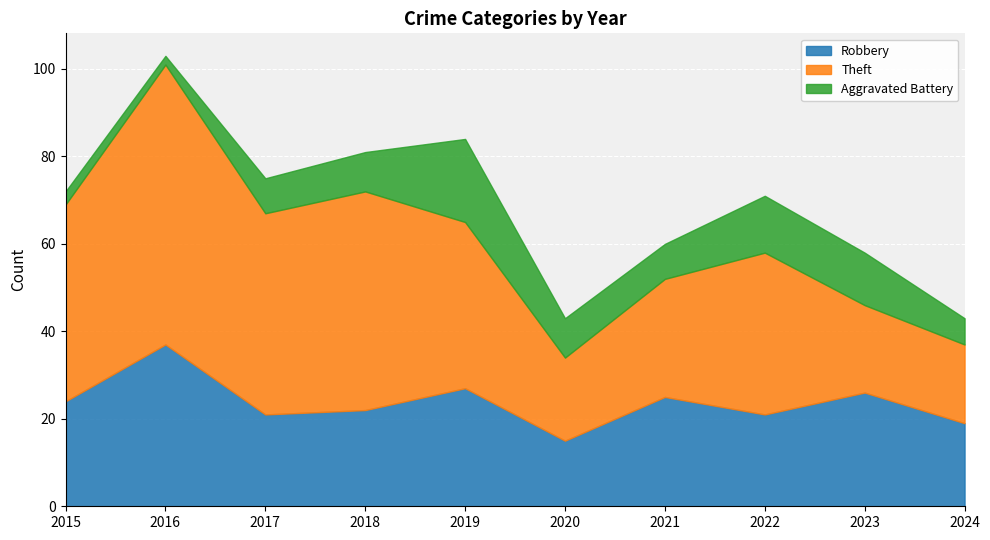

Is it true that Robbery equals 5 at 2015?

False